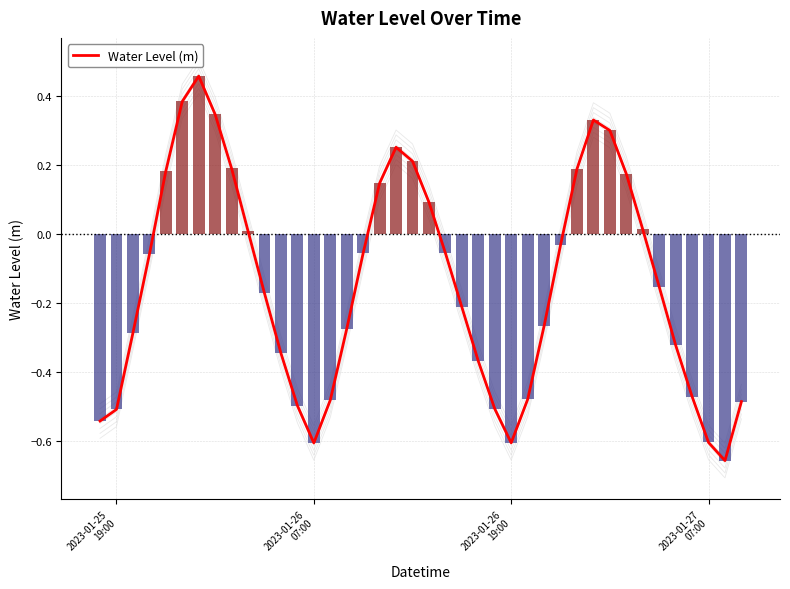

What is the greatest value displayed?

0.5